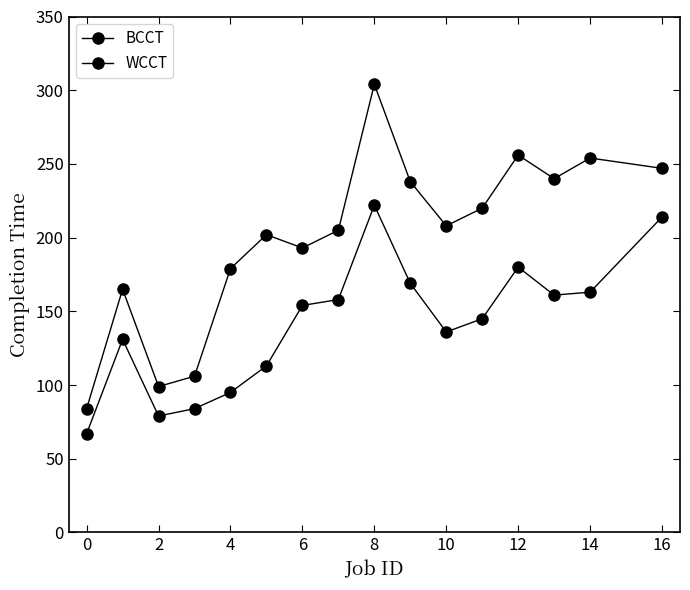

At how many categories does at least one series exceed 261?

1